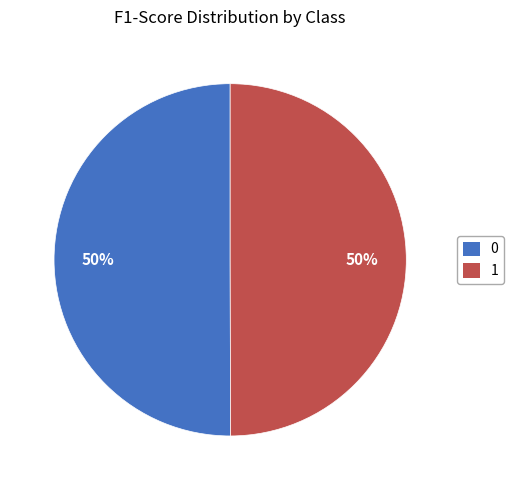

What percentage is the 0 slice, to the nearest percent?

50%